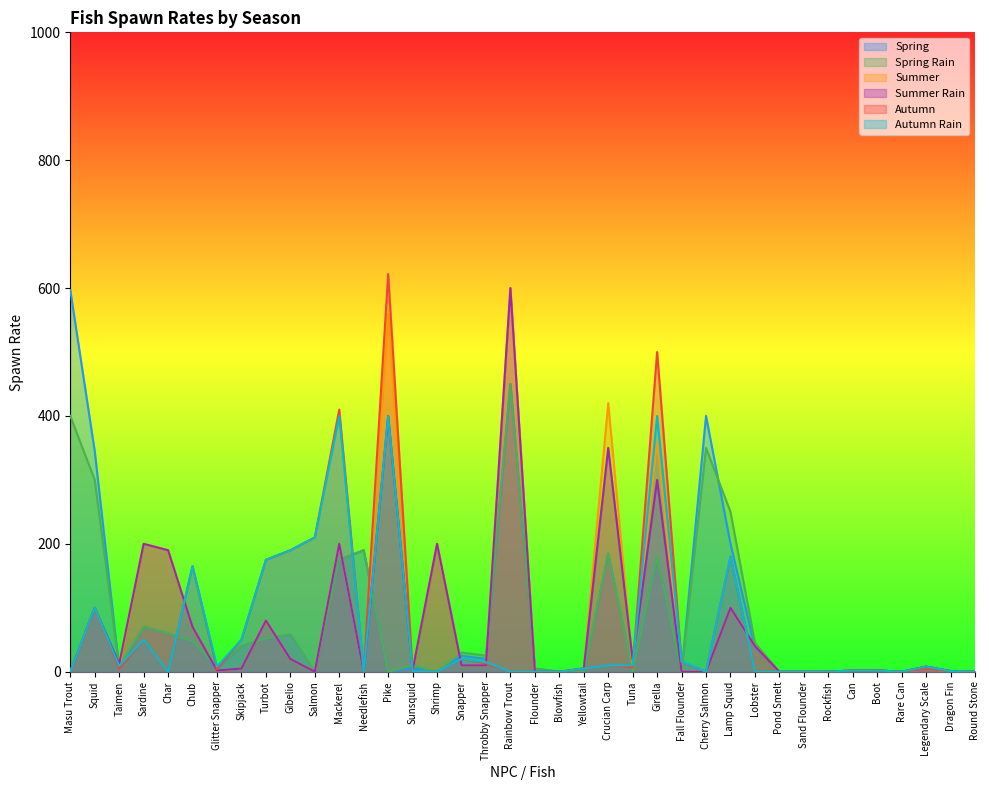

At which label is Spring closest to 298?

Squid